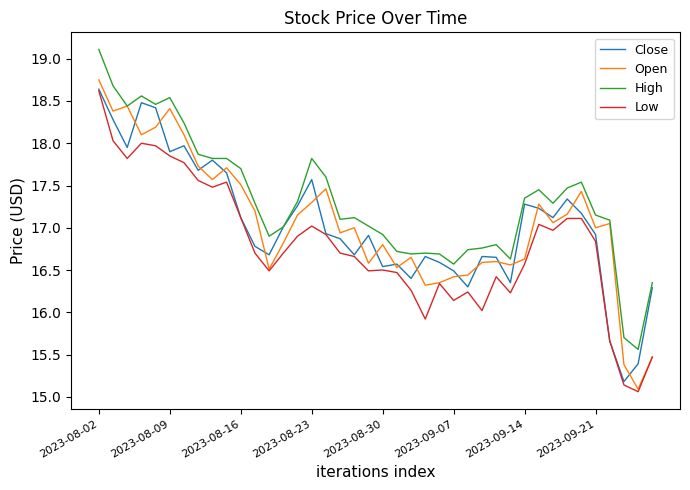

What is the maximum value shown in the chart?

19.1